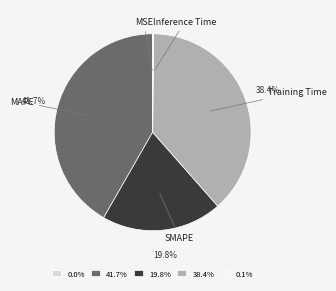

Which has a higher value, SMAPE or Training Time?

Training Time